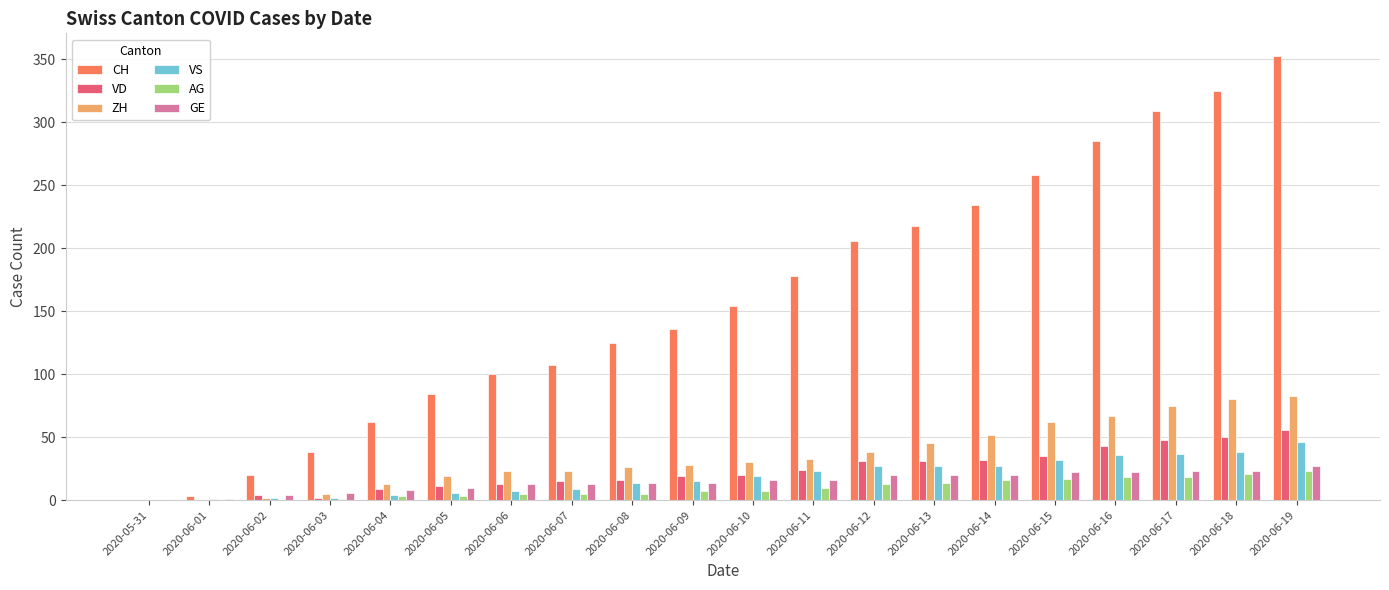

What is the total value across all series at 2020-06-18?

537